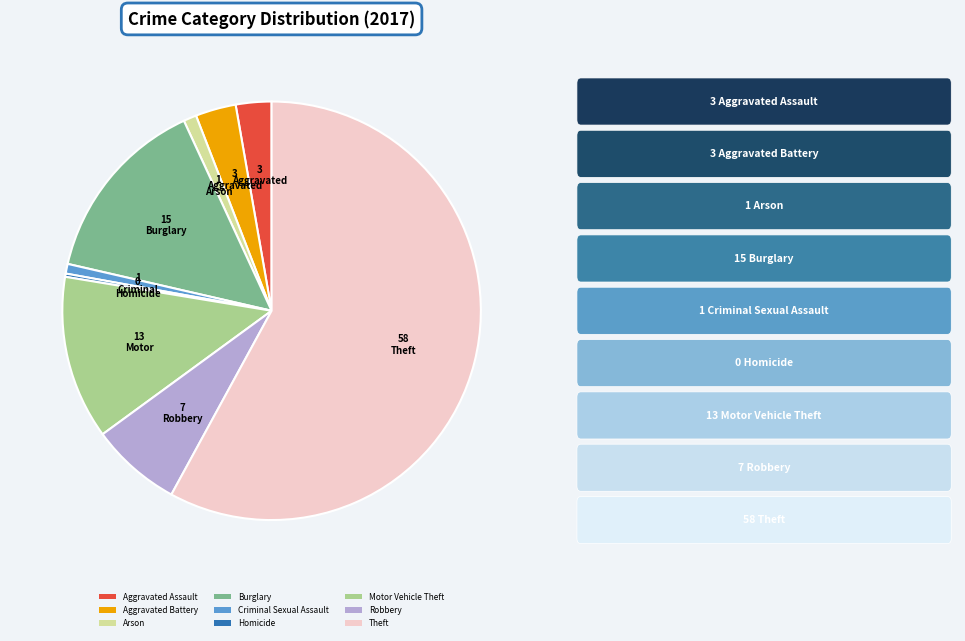

The Arson slice represents 1% of the pie. True or false?

True